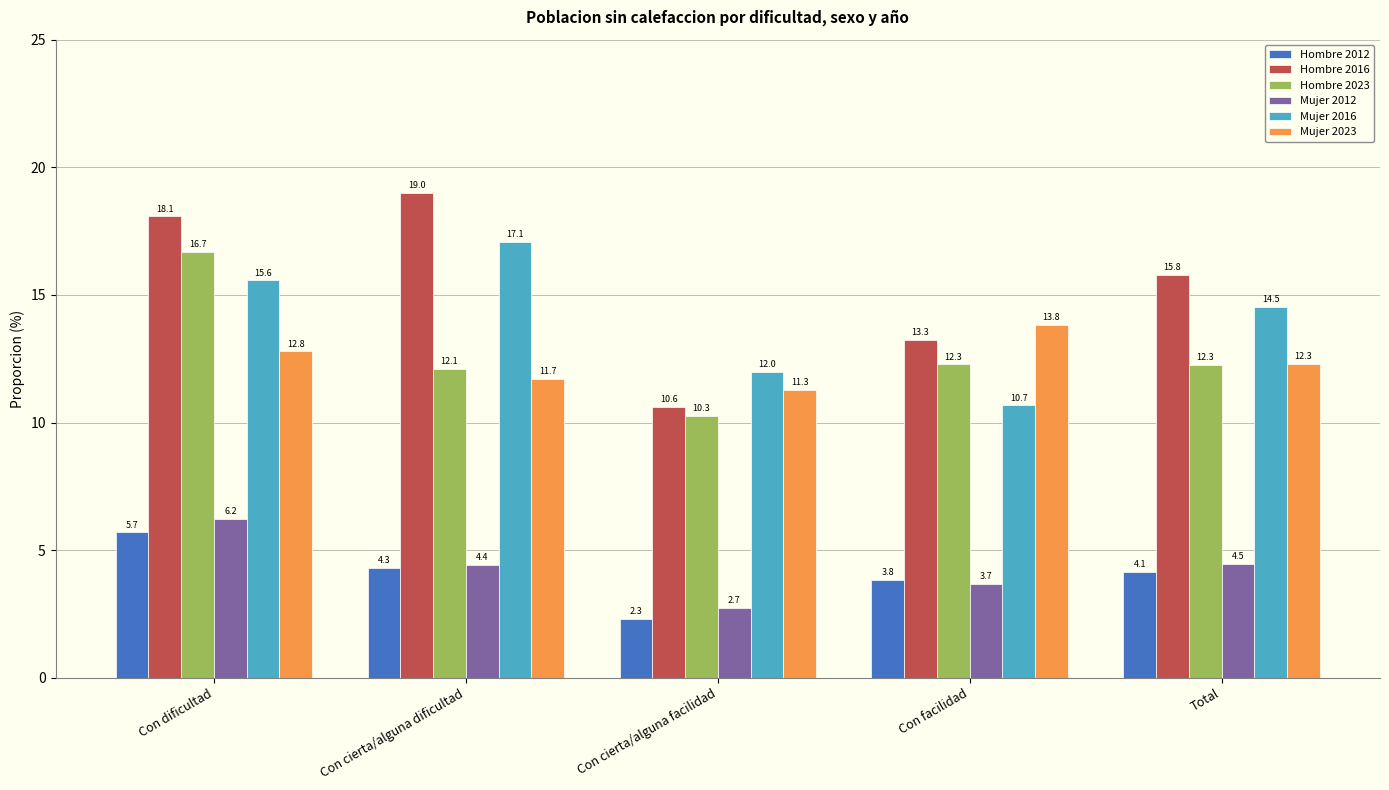

What are all the series names shown in the legend?

Hombre 2012, Hombre 2016, Hombre 2023, Mujer 2012, Mujer 2016, Mujer 2023